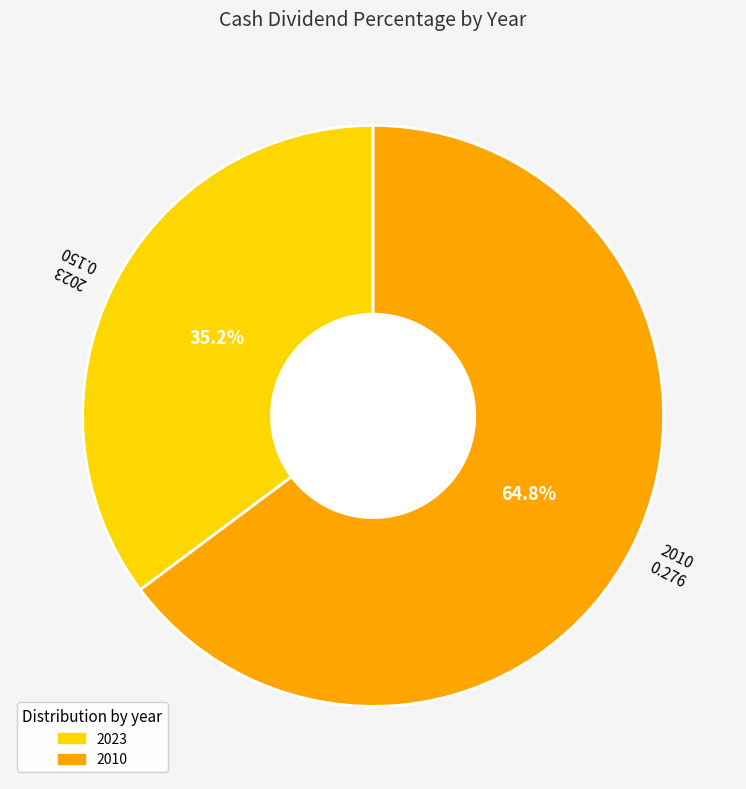

To the nearest percent, what is the difference between the 2010 and 2023 slice percentages?

30%